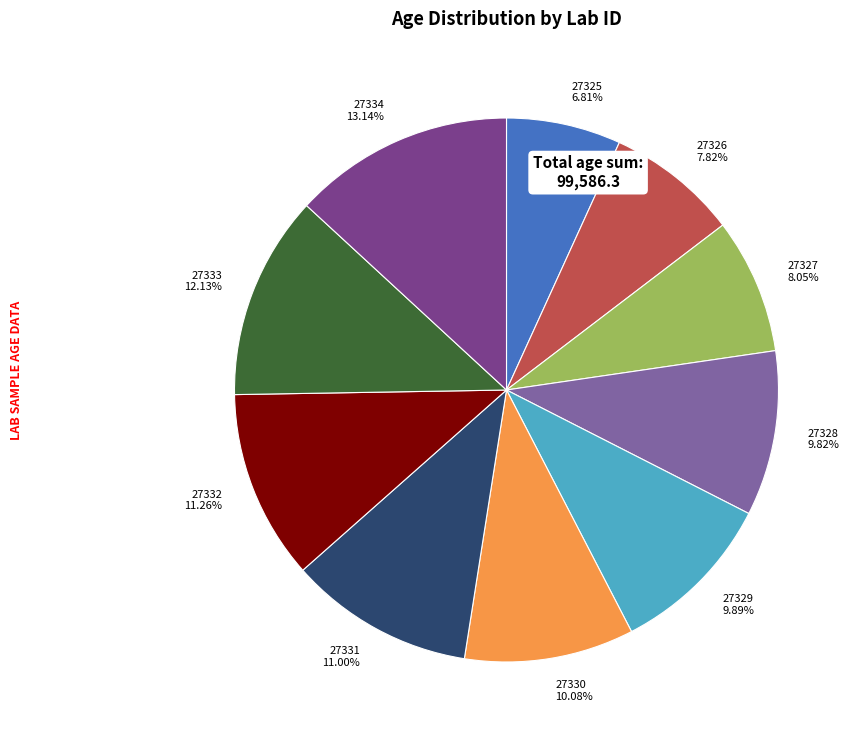

Is 27326 the majority of the pie?

No